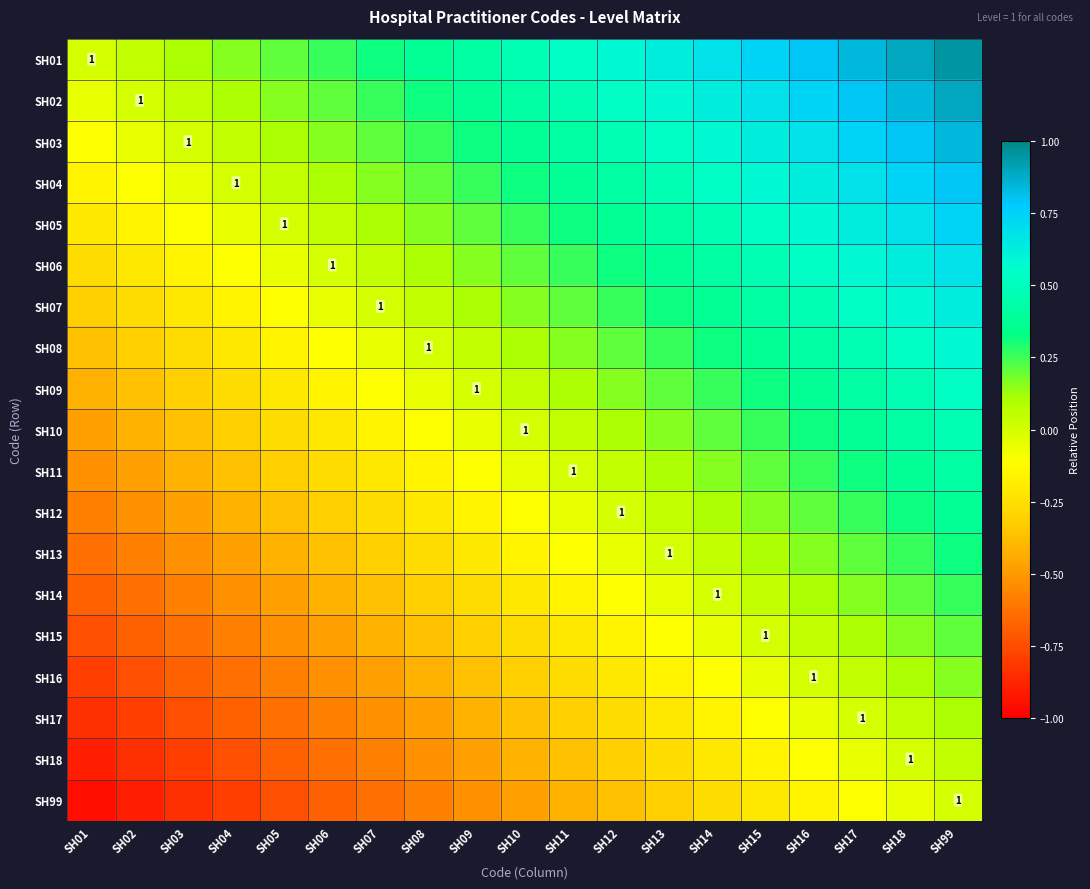

What is the lowest value of the SH06 series?

-0.3